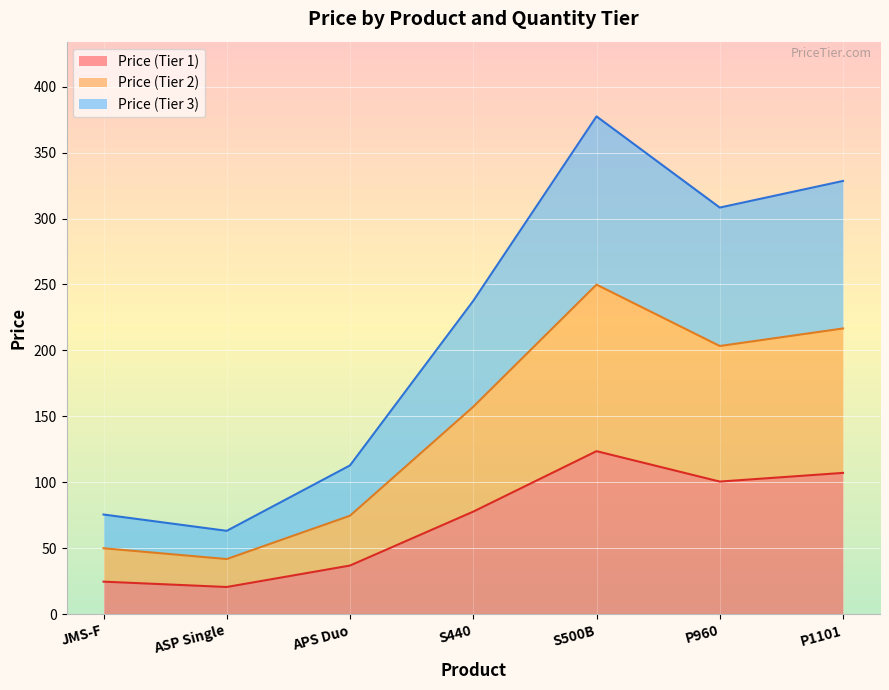

At which label is Price (Tier 2) closest to 145?

S440